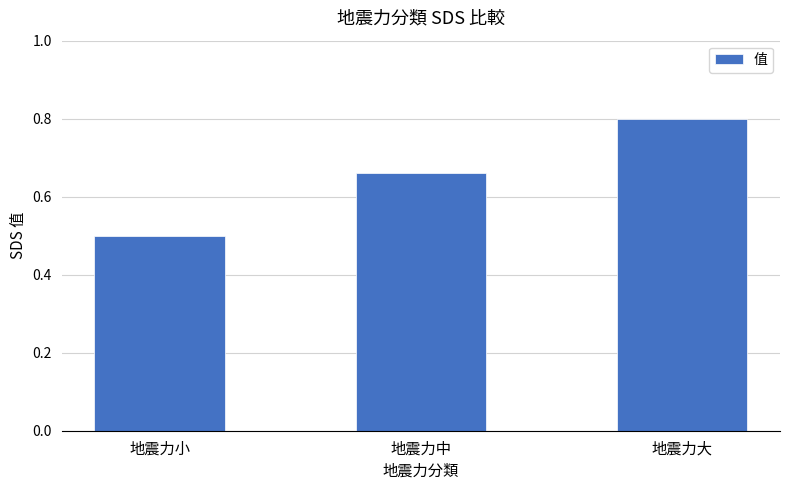

What is the label of the 3rd bar from the right?

地震力小